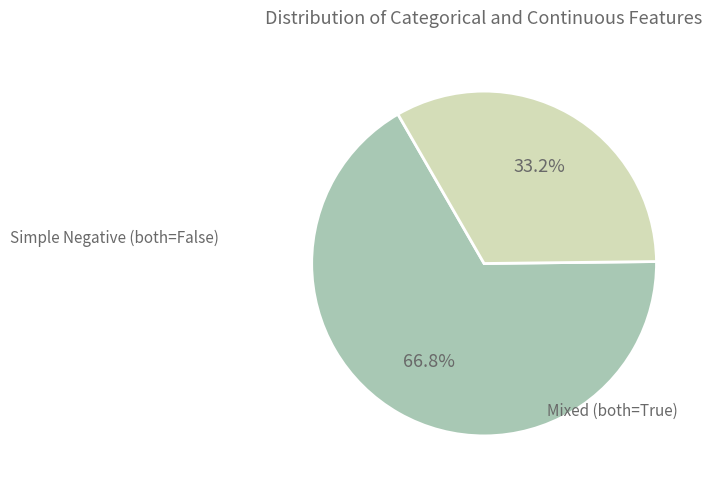

Approximately how many times larger is the value at Mixed (both=True) compared to Simple Negative (both=False)?

0.5